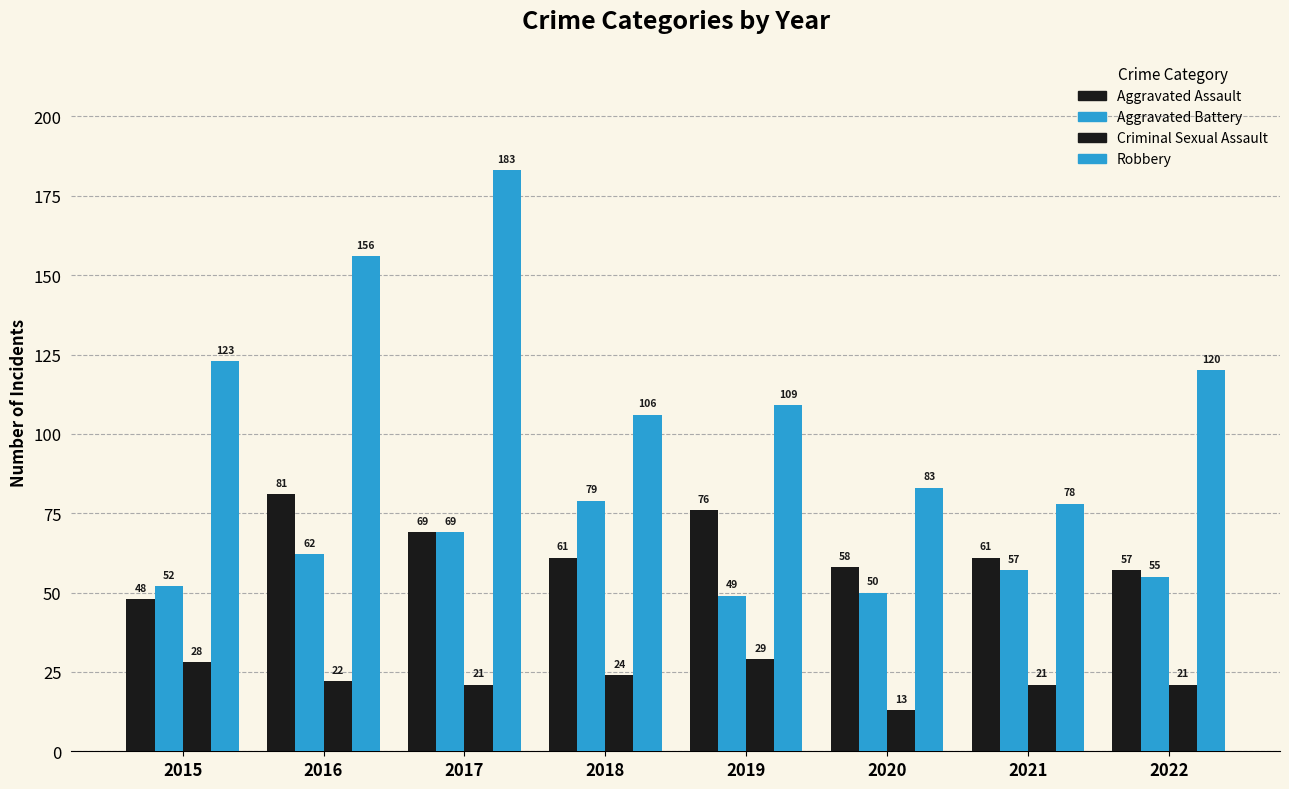

The value of Criminal Sexual Assault at 2020 is 18. True or false?

False